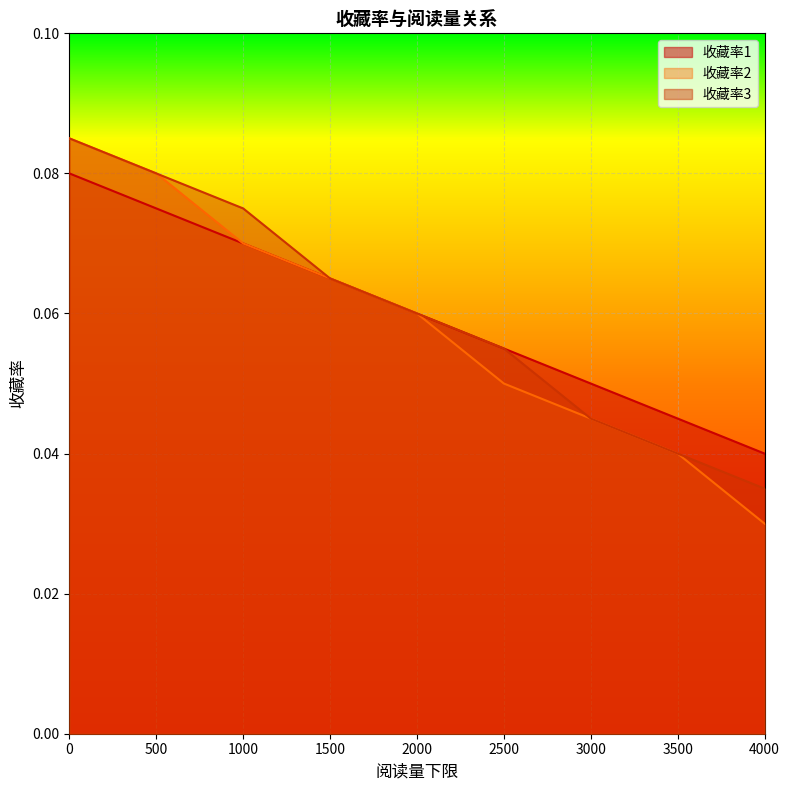

At 2000, list the series in order from largest to smallest.

收藏率1, 收藏率2, 收藏率3